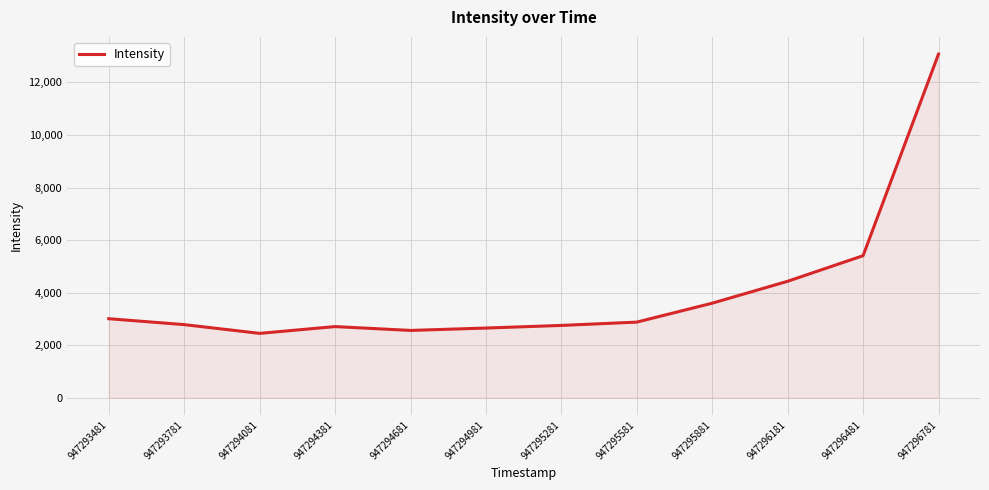

Approximately how many times larger is the value at 947296181 compared to 947294081?

1.8